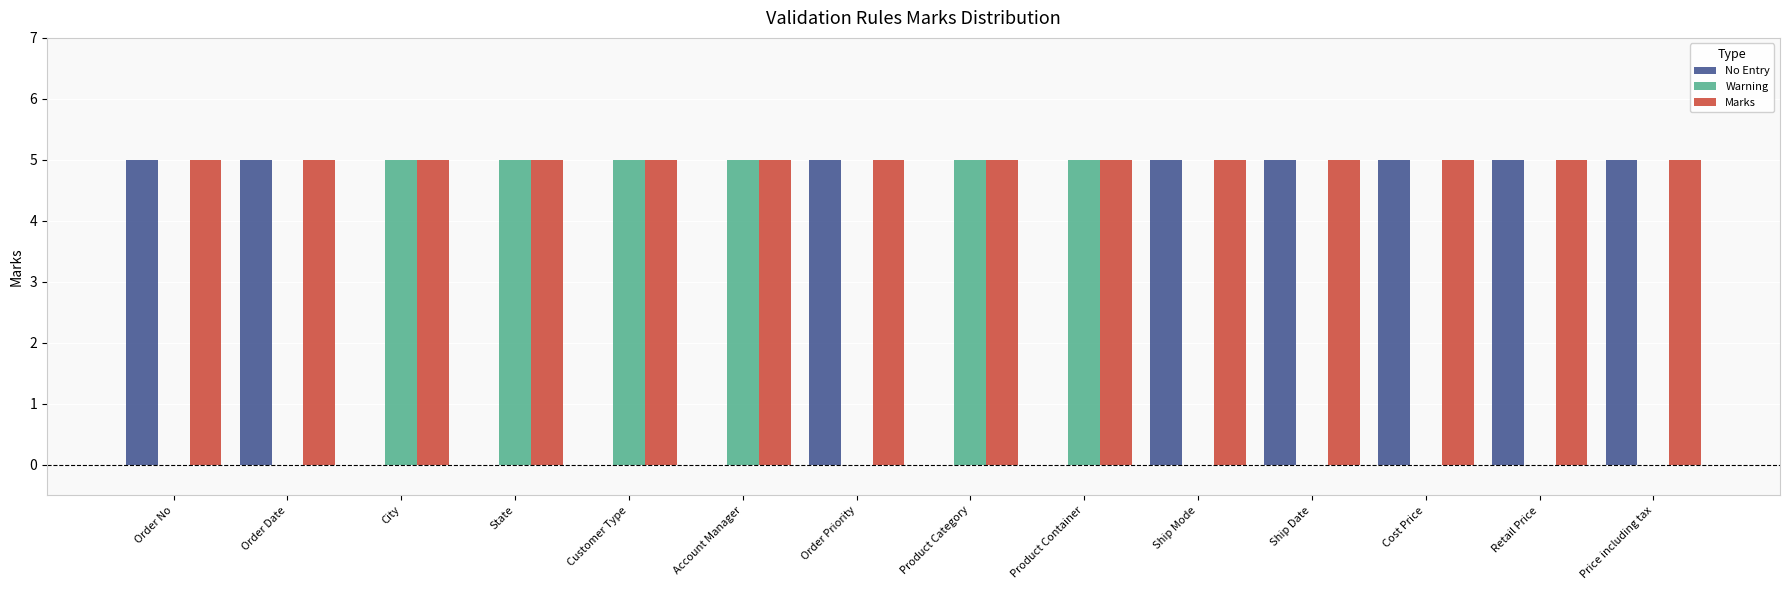

Are the bars horizontal?

No